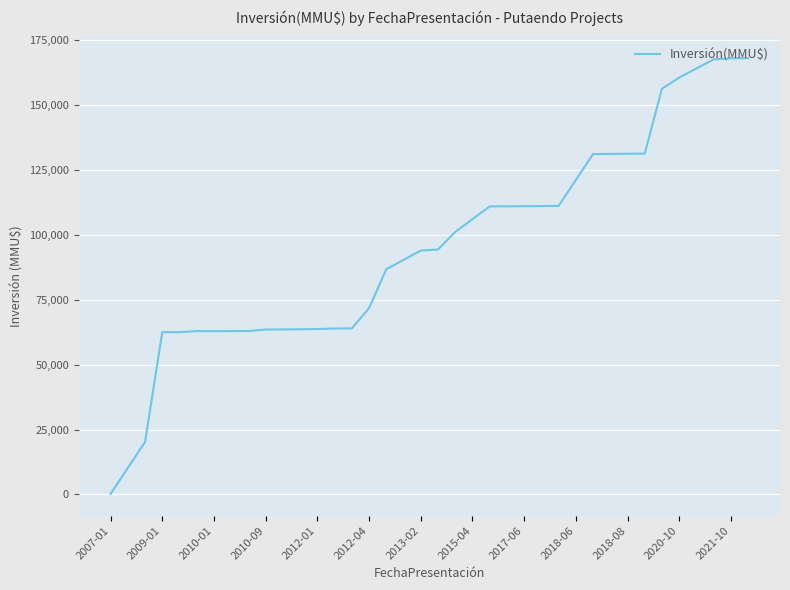

What is the greatest value displayed?

168073